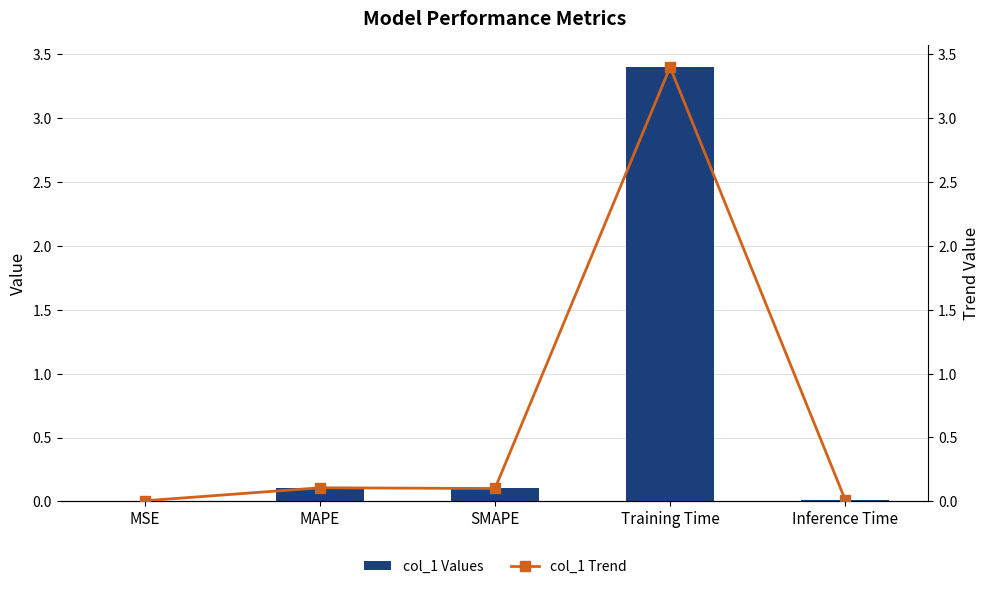

Does the chart contain any negative values?

No